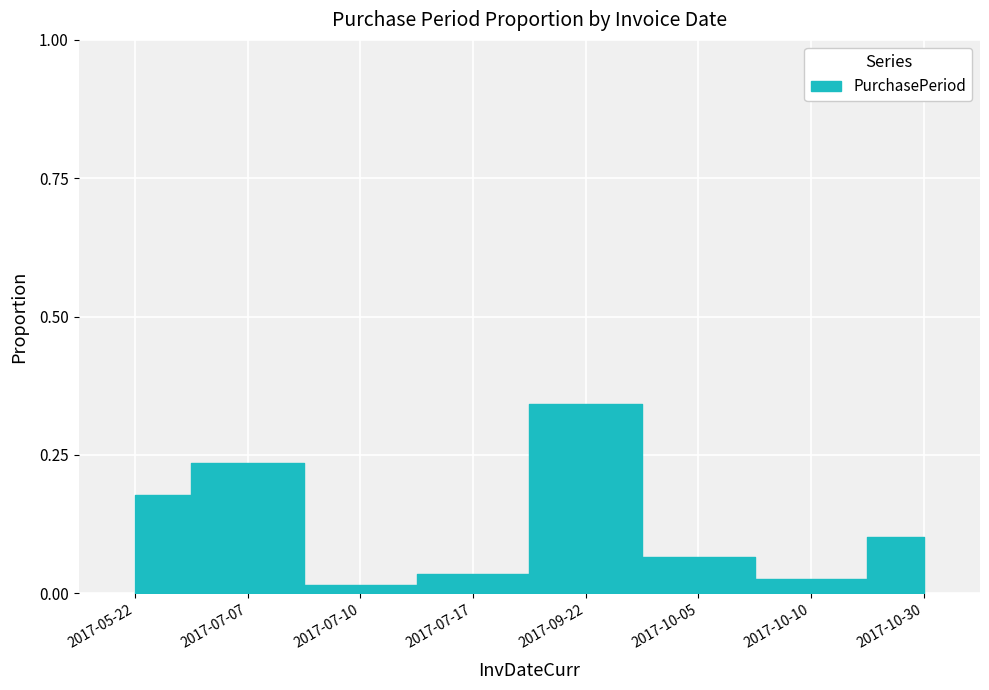

Count the number of data series in this chart.

1